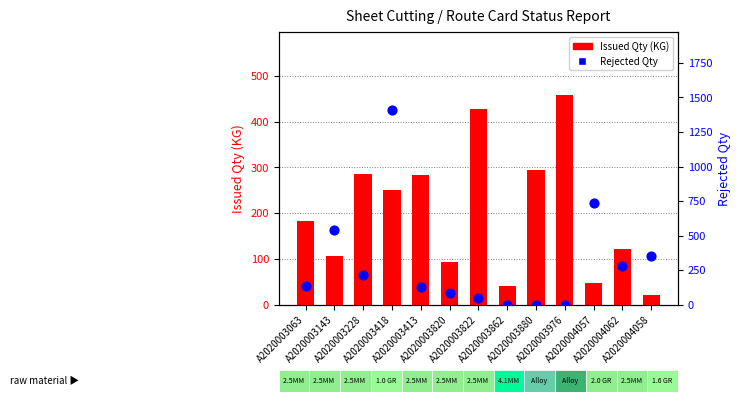

What is the total value across all series at A2020003228?

501.4